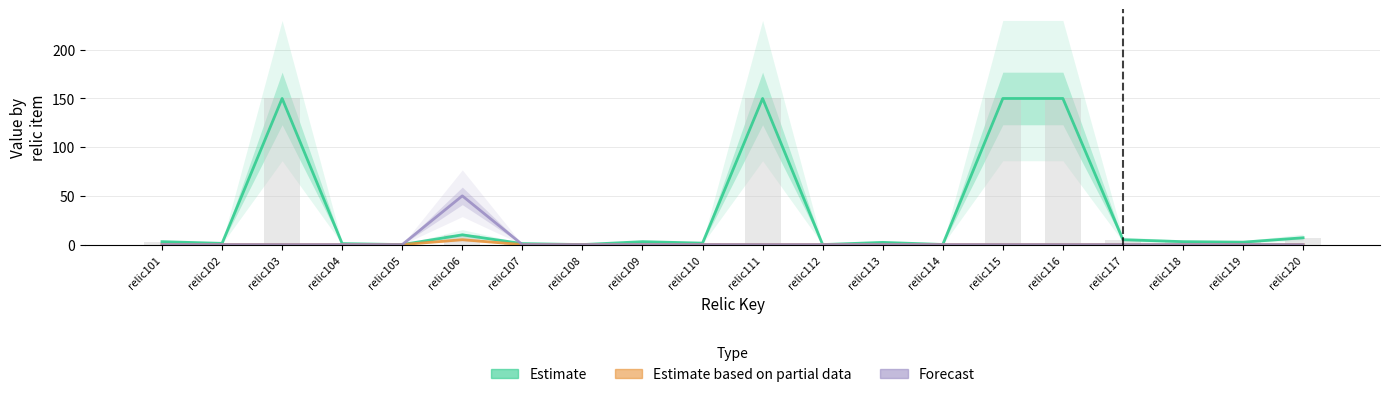

Which category has the highest value in the Estimate based on partial data series?

relic106